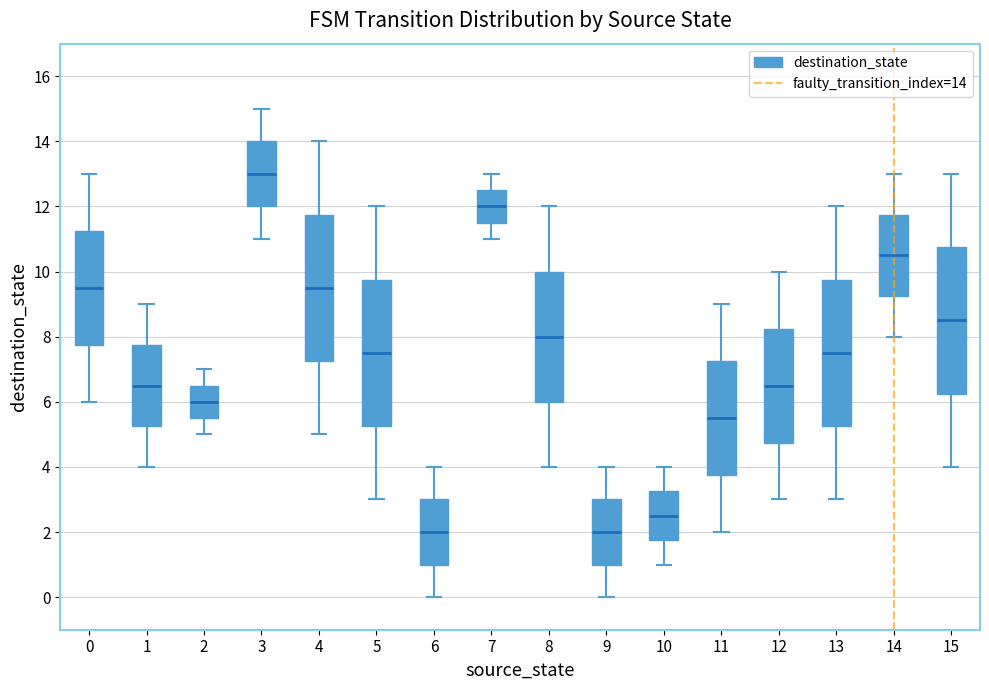

Where does the lower whisker of the box at x = 9 end on the y-axis? The values are not printed on the chart, so give them approximately, as read against the axis.

0.0